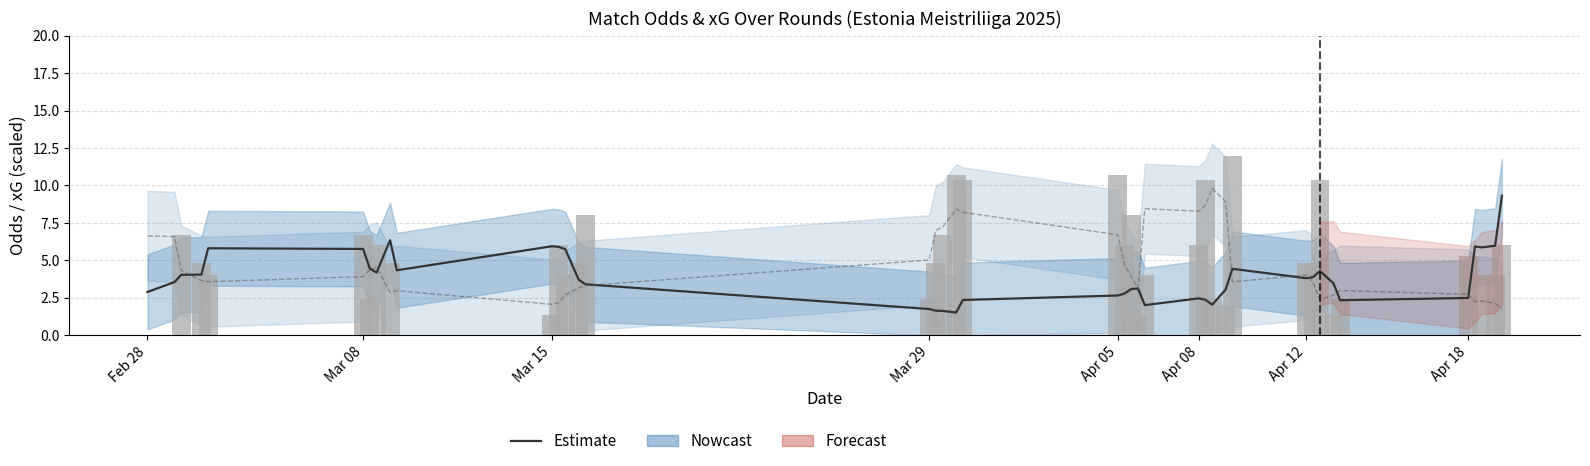

What is the smallest value displayed?

1.5